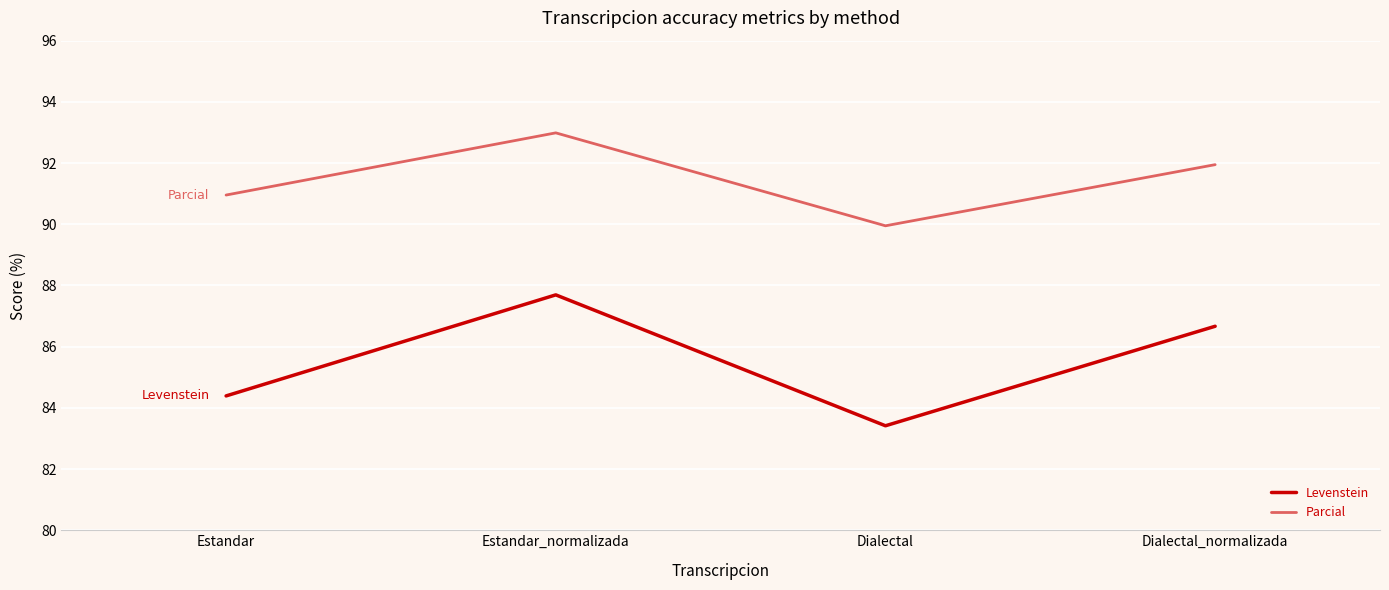

Does the chart have visible grid lines?

Yes